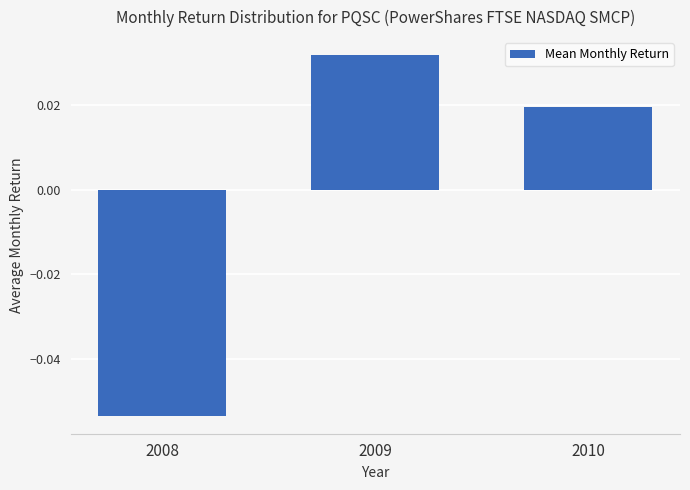

What is the difference between the maximum and minimum values?

0.1